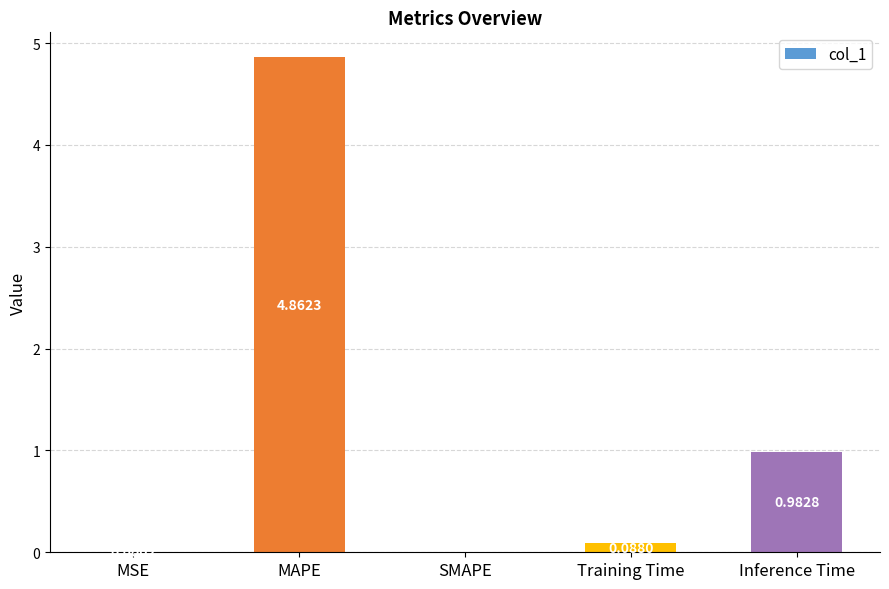

Where is the data nearest to the value 2?

Inference Time